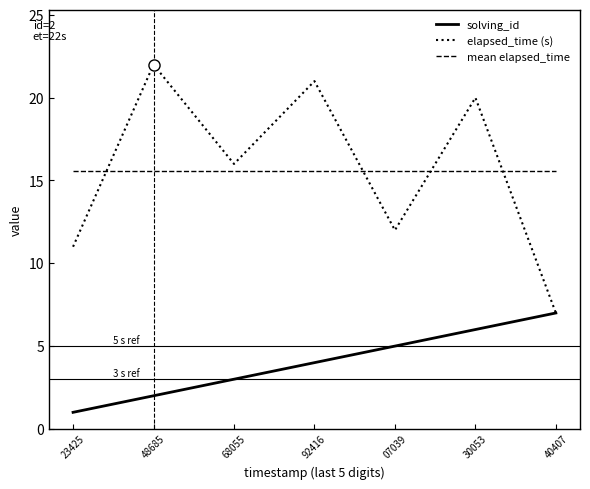

What is the total value across all series at 07039?

32.6